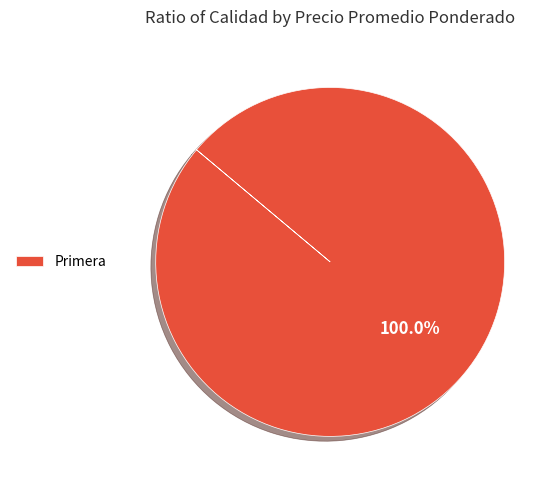

Is there any slice that represents more than half of the pie?

Yes